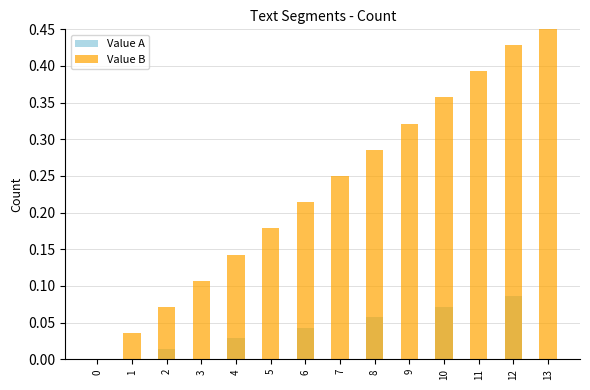

True or false: Value B has a value of 0.0 at 2.

False